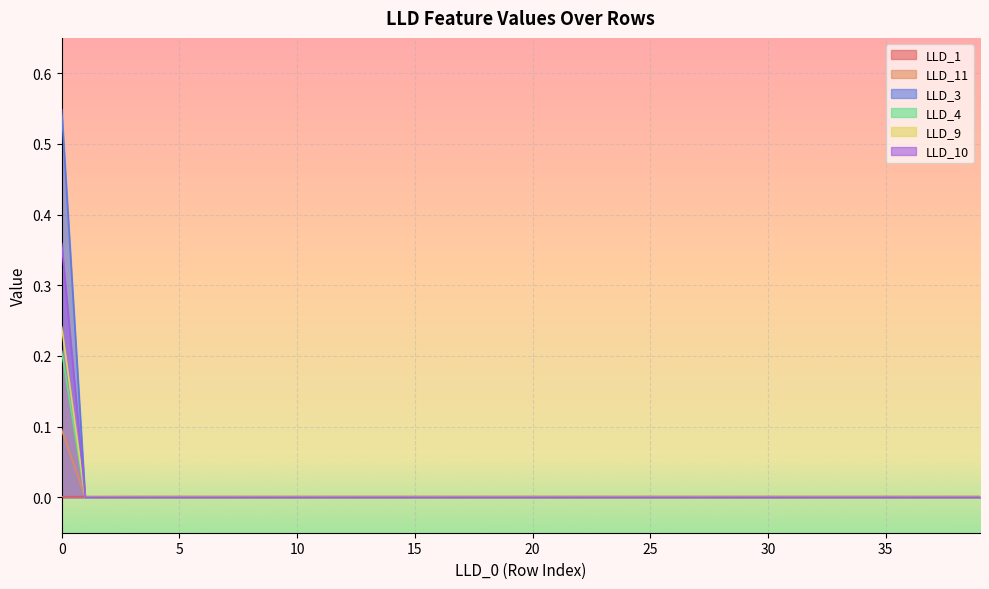

How many LLD_3 values are between 0 and 1?

40